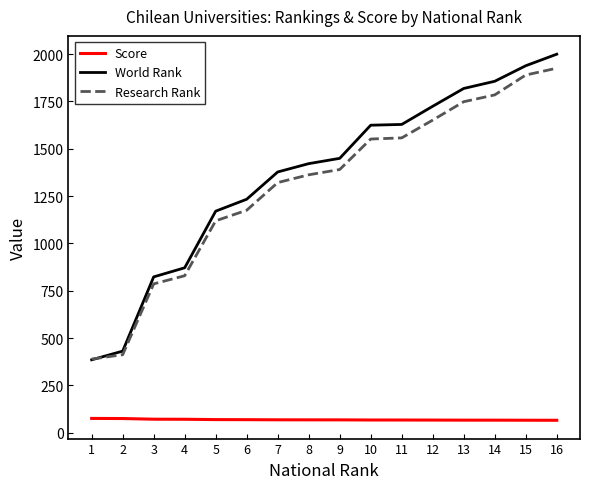

Is the value of Score at 10 greater than the value of World Rank at 14?

No